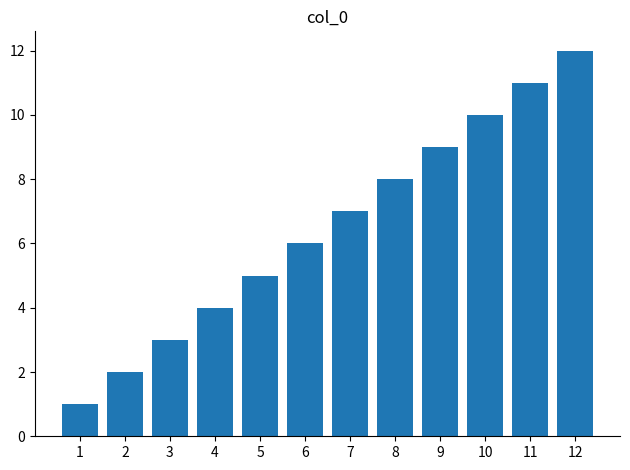

At which label is the value closest to 6?

6